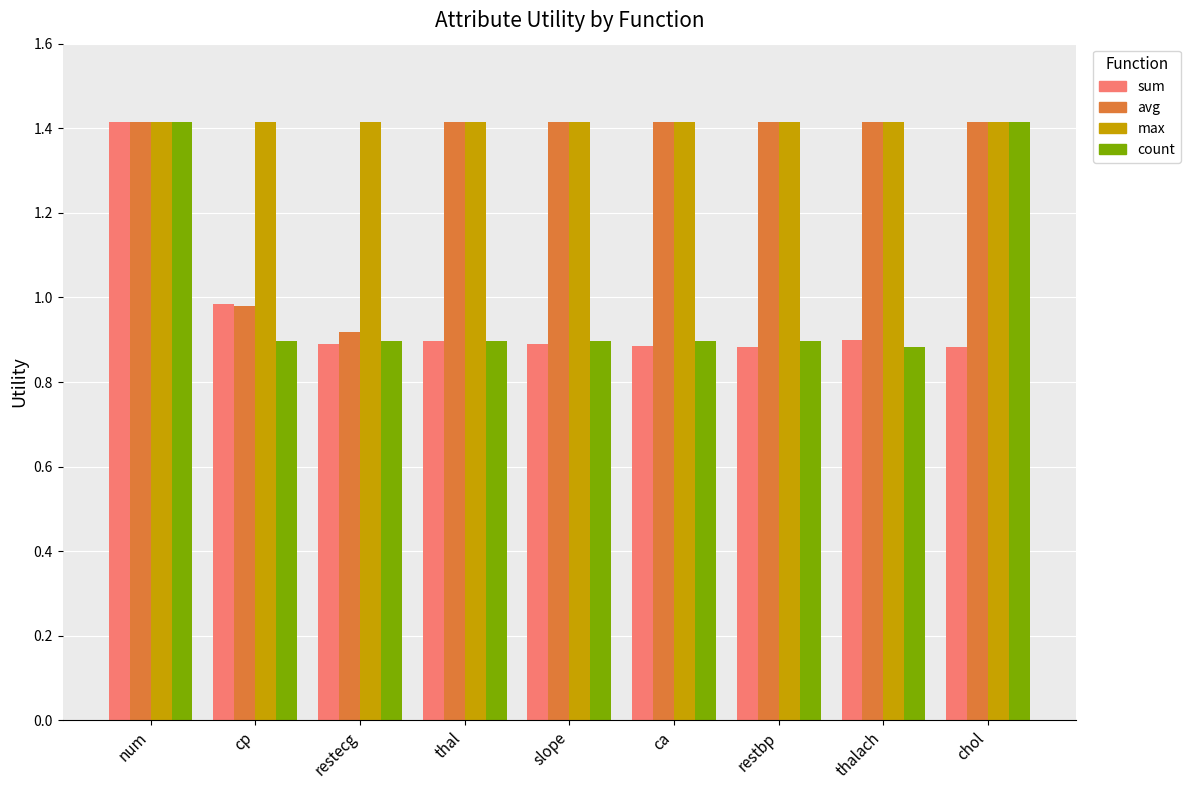

What is the difference between the highest and lowest values at ca?

0.5